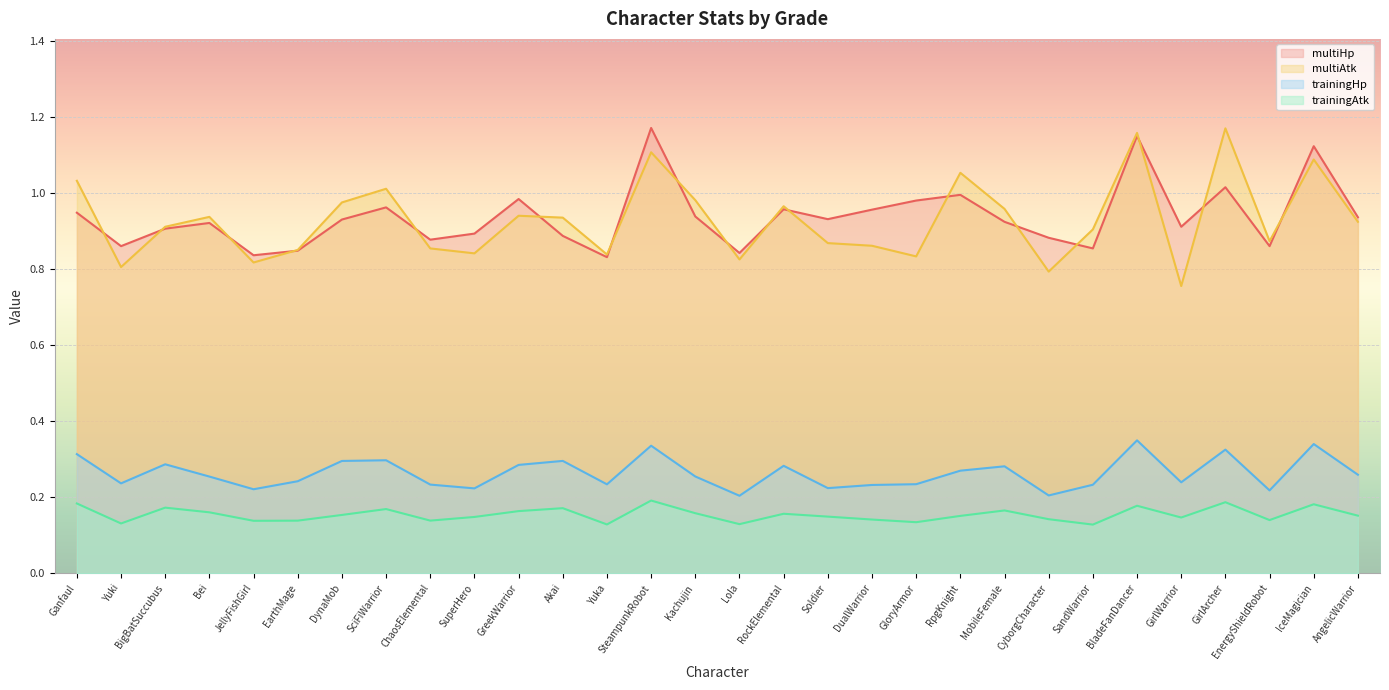

Reading right to left, transcribe all the data shown in this chart.

multiHp: AngelicWarrior=0.9	IceMagician=1.1	EnergyShieldRobot=0.9	GirlArcher=1.0	GirlWarrior=0.9	BladeFanDancer=1.2	SandWarrior=0.9	CyborgCharacter=0.9	MobileFemale=0.9	RpgKnight=1.0	GloryArmor=1.0	DualWarrior=1.0	Soldier=0.9	RockElemental=1.0	Lola=0.8	Kachujin=0.9	SteampunkRobot=1.2	Yuka=0.8	Akai=0.9	GreekWarrior=1.0	SuperHero=0.9	ChaosElemental=0.9	SciFiWarrior=1.0	DynaMob=0.9	EarthMage=0.8	JellyFishGirl=0.8	Bei=0.9	BigBatSuccubus=0.9	Yuki=0.9	Ganfaul=0.9
multiAtk: AngelicWarrior=0.9	IceMagician=1.1	EnergyShieldRobot=0.9	GirlArcher=1.2	GirlWarrior=0.8	BladeFanDancer=1.2	SandWarrior=0.9	CyborgCharacter=0.8	MobileFemale=1.0	RpgKnight=1.1	GloryArmor=0.8	DualWarrior=0.9	Soldier=0.9	RockElemental=1.0	Lola=0.8	Kachujin=1.0	SteampunkRobot=1.1	Yuka=0.8	Akai=0.9	GreekWarrior=0.9	SuperHero=0.8	ChaosElemental=0.9	SciFiWarrior=1.0	DynaMob=1.0	EarthMage=0.9	JellyFishGirl=0.8	Bei=0.9	BigBatSuccubus=0.9	Yuki=0.8	Ganfaul=1.0
trainingHp: AngelicWarrior=0.3	IceMagician=0.3	EnergyShieldRobot=0.2	GirlArcher=0.3	GirlWarrior=0.2	BladeFanDancer=0.3	SandWarrior=0.2	CyborgCharacter=0.2	MobileFemale=0.3	RpgKnight=0.3	GloryArmor=0.2	DualWarrior=0.2	Soldier=0.2	RockElemental=0.3	Lola=0.2	Kachujin=0.3	SteampunkRobot=0.3	Yuka=0.2	Akai=0.3	GreekWarrior=0.3	SuperHero=0.2	ChaosElemental=0.2	SciFiWarrior=0.3	DynaMob=0.3	EarthMage=0.2	JellyFishGirl=0.2	Bei=0.3	BigBatSuccubus=0.3	Yuki=0.2	Ganfaul=0.3
trainingAtk: AngelicWarrior=0.2	IceMagician=0.2	EnergyShieldRobot=0.1	GirlArcher=0.2	GirlWarrior=0.1	BladeFanDancer=0.2	SandWarrior=0.1	CyborgCharacter=0.1	MobileFemale=0.2	RpgKnight=0.2	GloryArmor=0.1	DualWarrior=0.1	Soldier=0.1	RockElemental=0.2	Lola=0.1	Kachujin=0.2	SteampunkRobot=0.2	Yuka=0.1	Akai=0.2	GreekWarrior=0.2	SuperHero=0.1	ChaosElemental=0.1	SciFiWarrior=0.2	DynaMob=0.2	EarthMage=0.1	JellyFishGirl=0.1	Bei=0.2	BigBatSuccubus=0.2	Yuki=0.1	Ganfaul=0.2